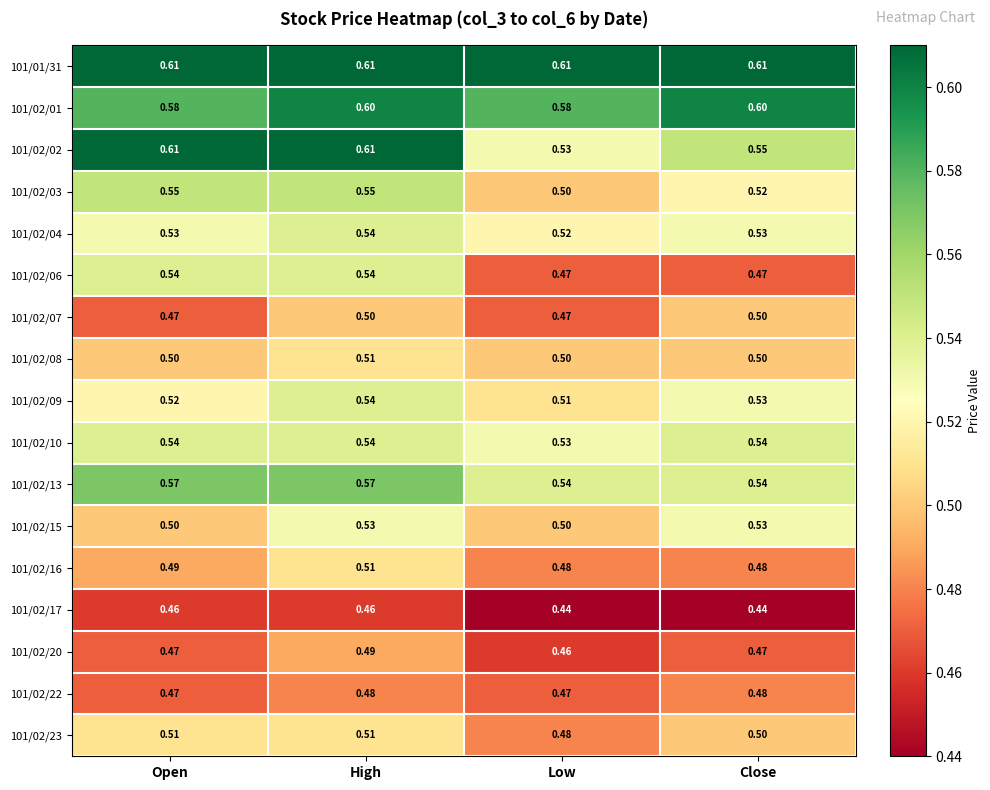

What is the total value across all series at High?

9.1